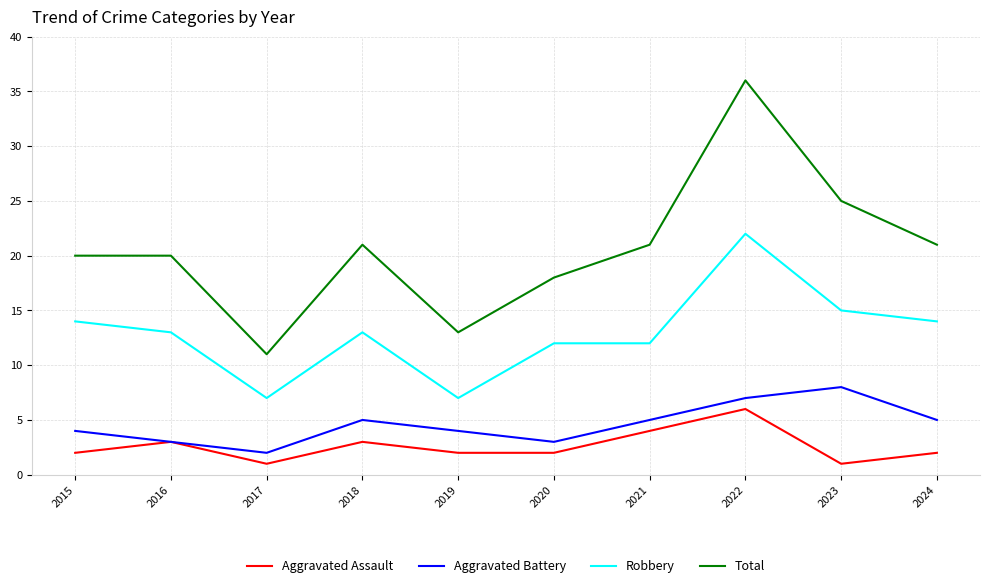

Which series has the largest total across all categories?

Total